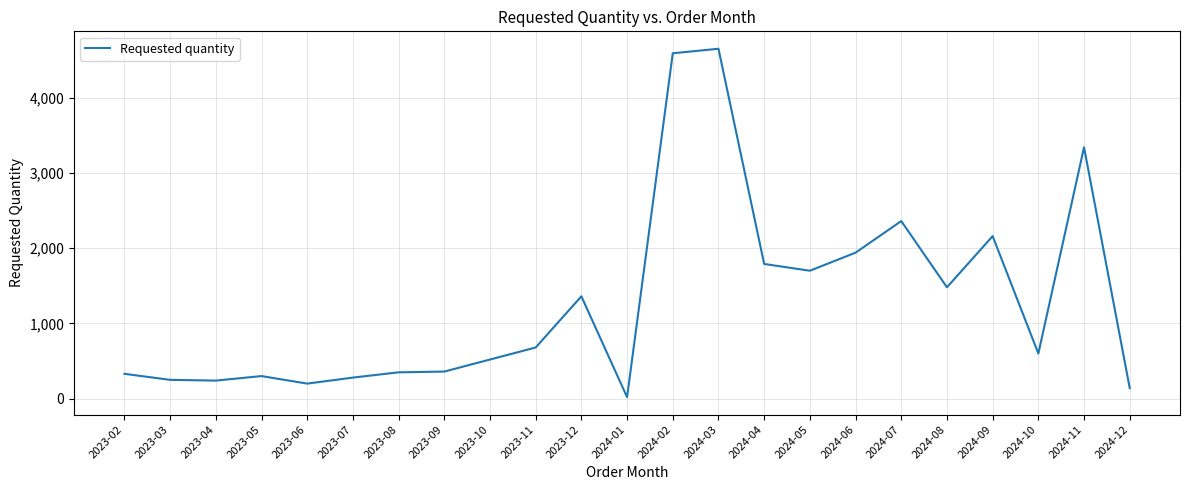

What is the maximum value shown in the chart?

4650